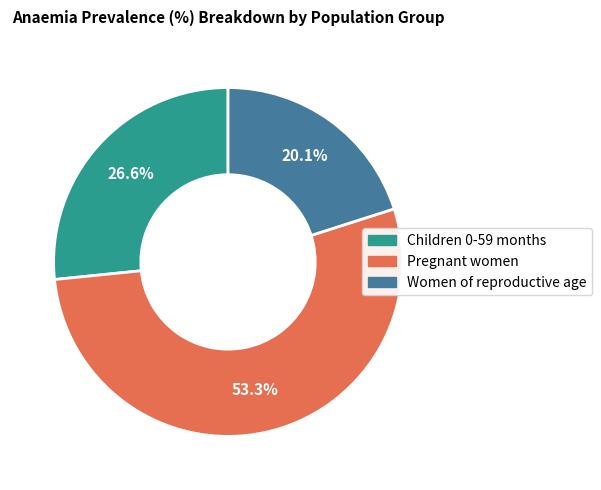

Which slice represents more than half of the pie?

Pregnant women